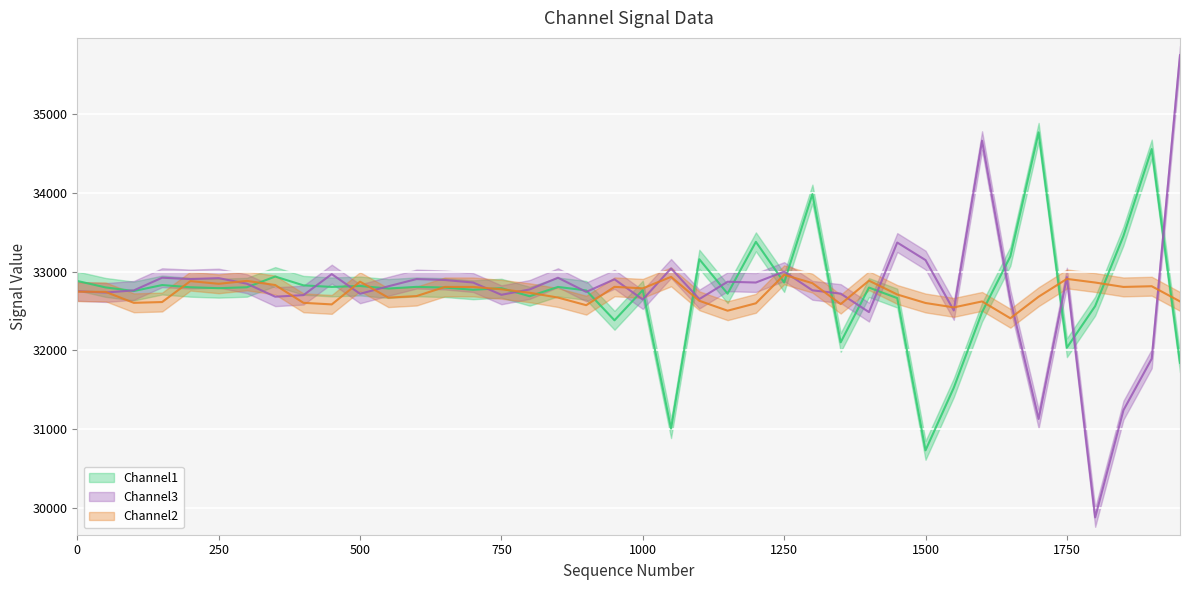

Between 550 and 450, which is larger?

450